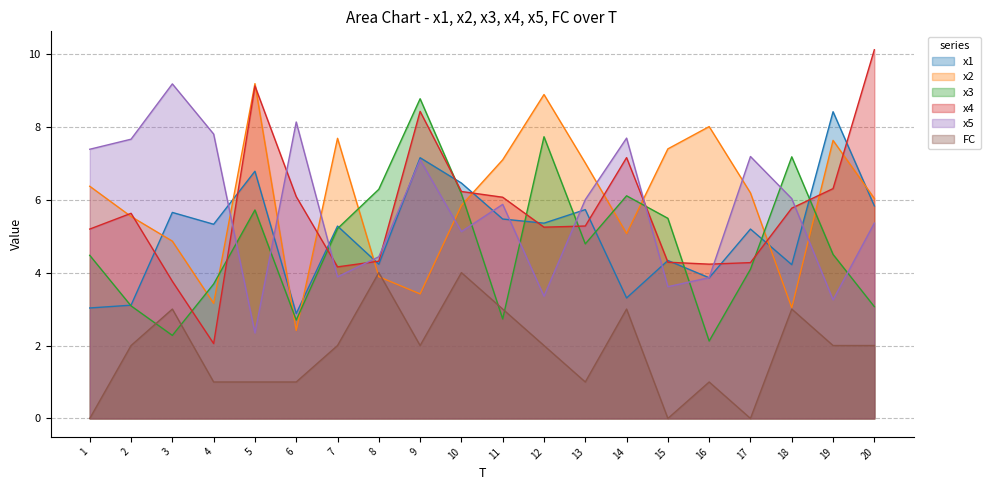

At which category does x3 reach its first local peak?

5